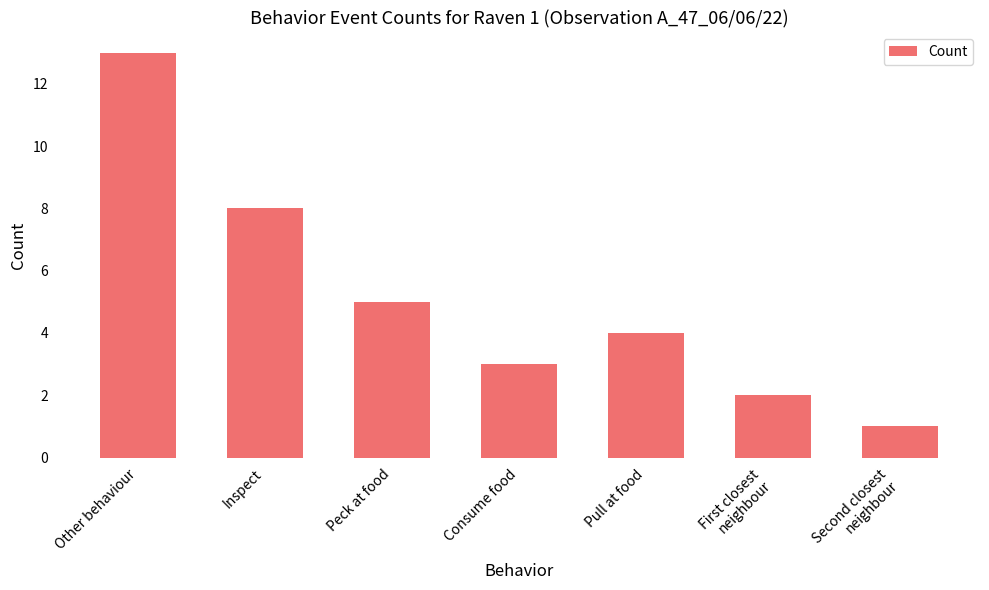

What is the difference between the second highest and minimum values?

7